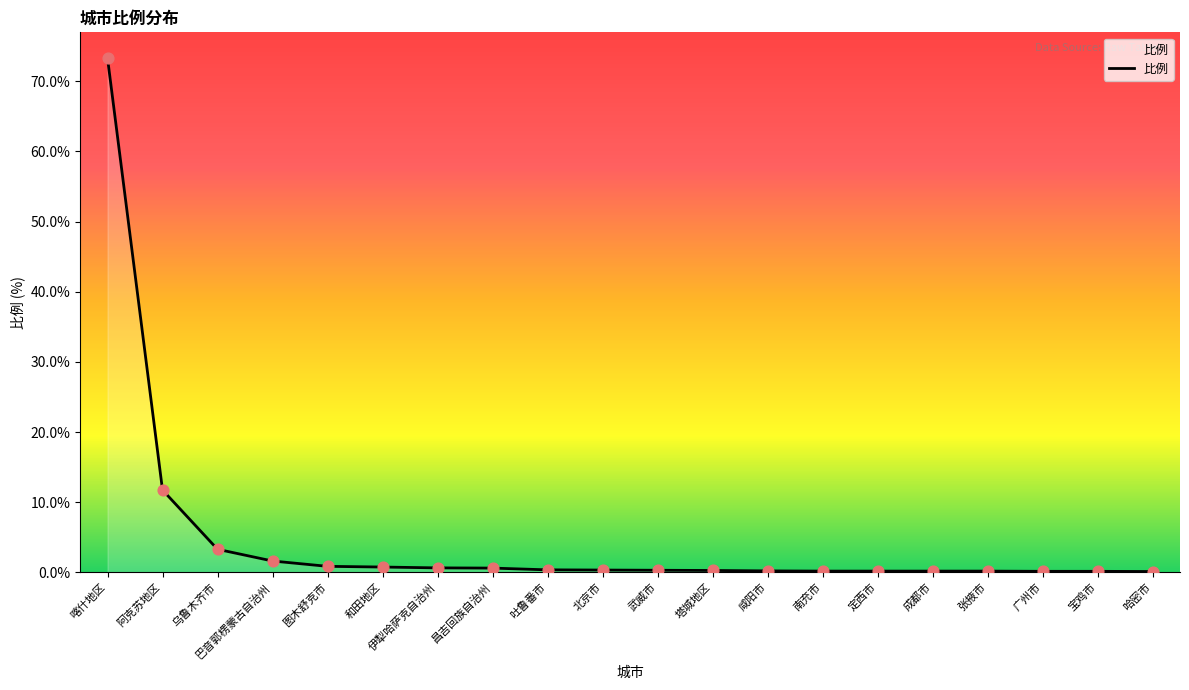

What is the greatest value displayed?

73.3